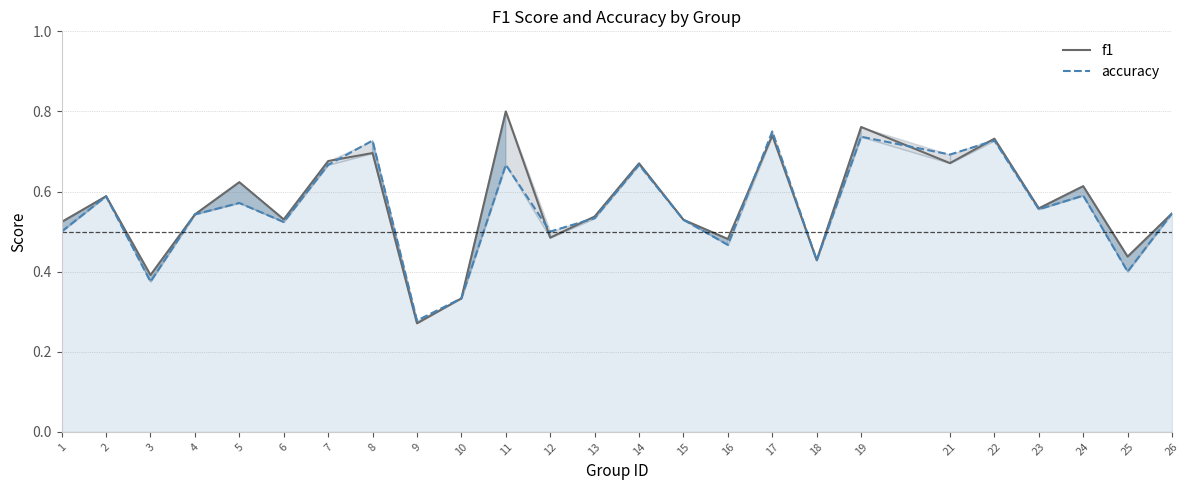

Is the value of accuracy at 25 greater than the value of f1 at 14?

No